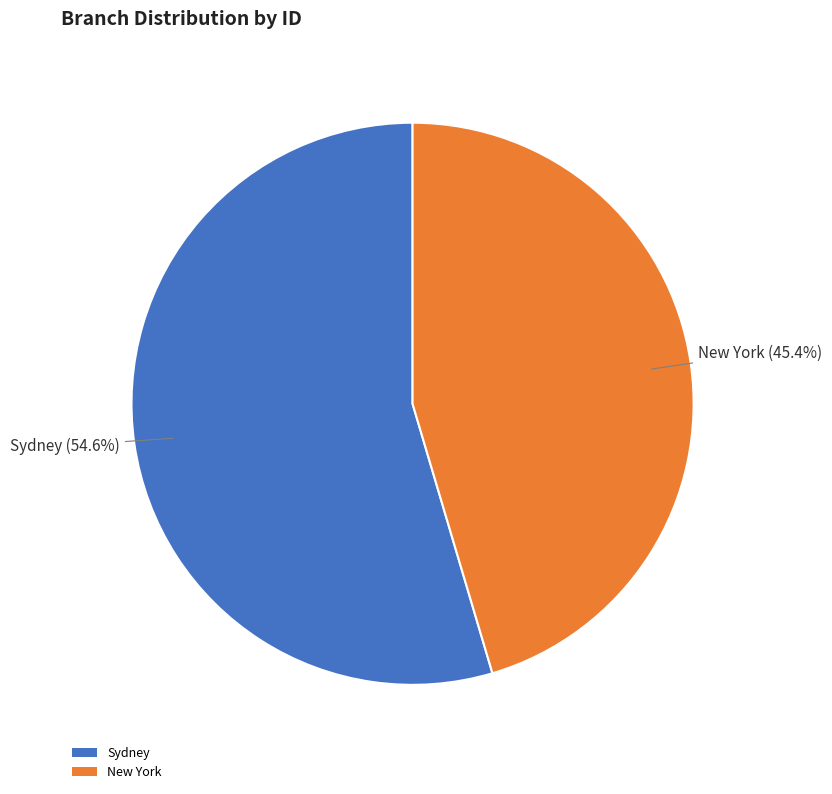

To the nearest percent, what portion does Sydney represent?

55%